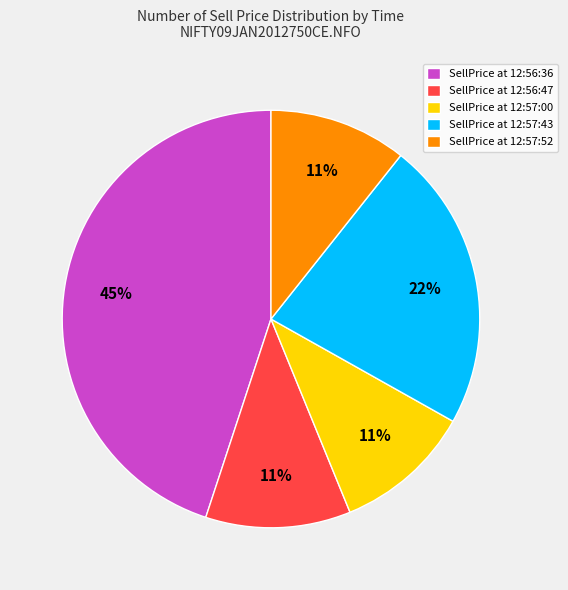

Is it true that SellPrice at 12:56:47 is 11% of the pie?

True